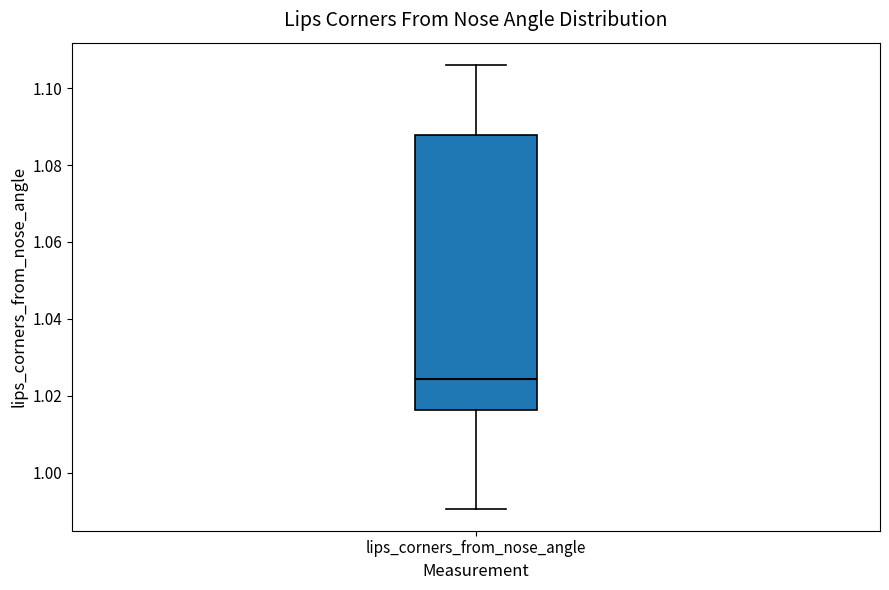

Read this box plot against the y-axis: the position of the median line, the range covered by the box, and the ends of both whiskers. The values are not printed on the chart, so give them approximately, as read against the axis.

median 1.024, box 1.016 to 1.088, whiskers 0.990 to 1.106